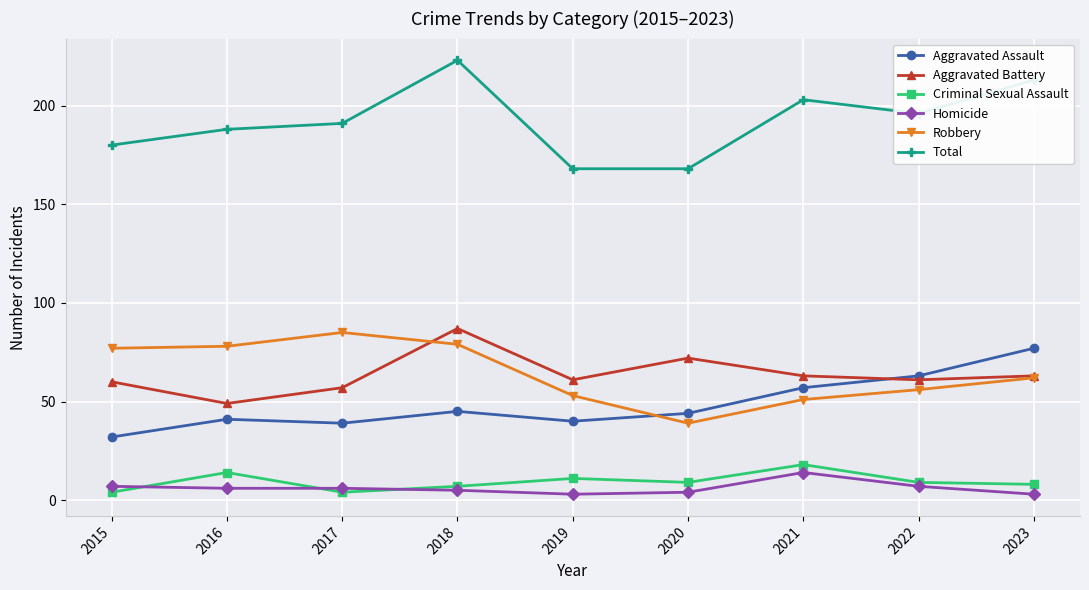

True or false: Homicide and Aggravated Assault intersect in this chart.

False